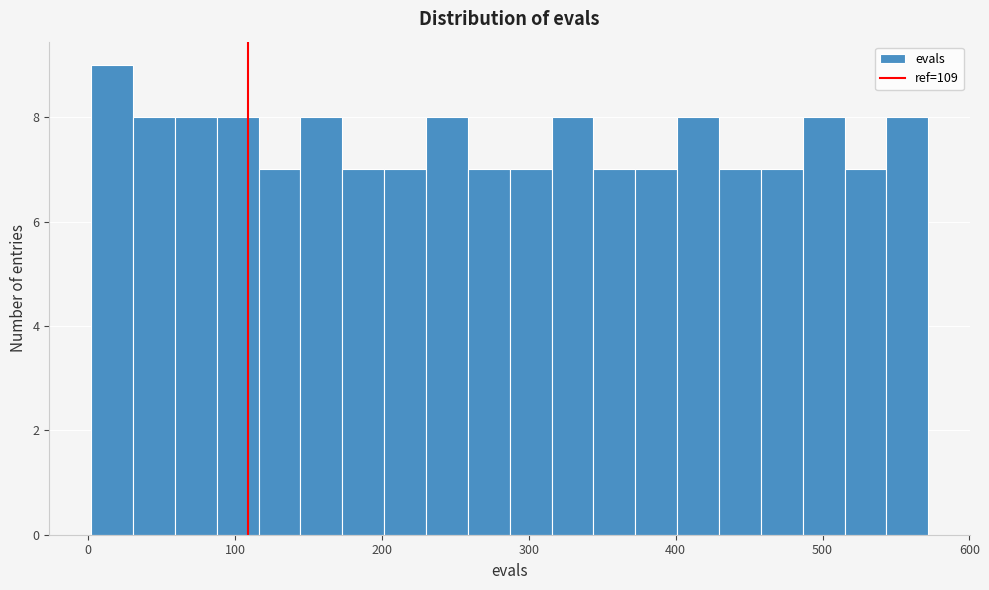

Around what value on the x-axis is the tallest bar? Give the approximate position of its centre, as read against the axis.

20